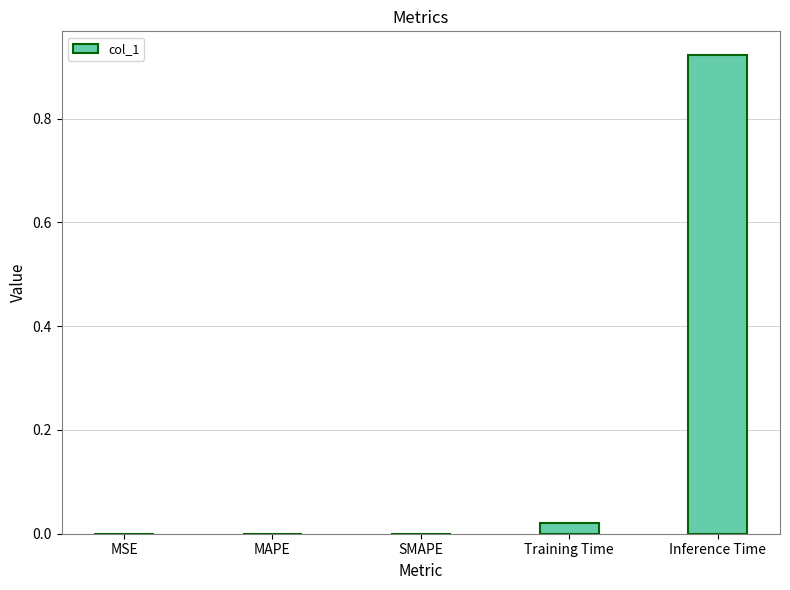

The chart shows a value of 0.0 at MSE. True or false?

True